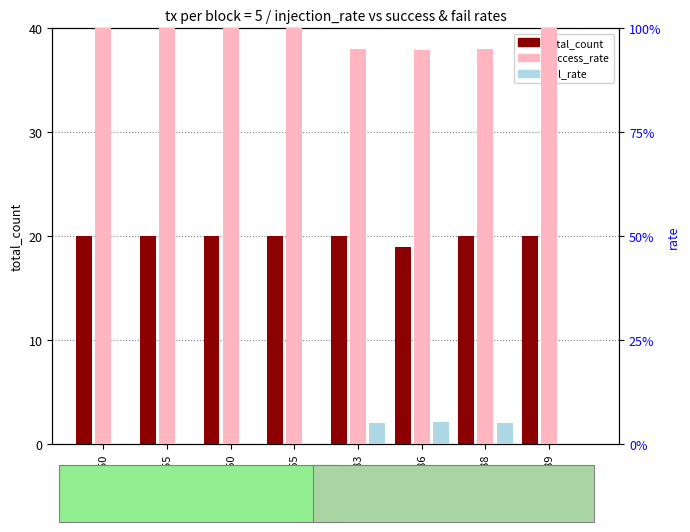

Between 188 and 186, which is larger?

188